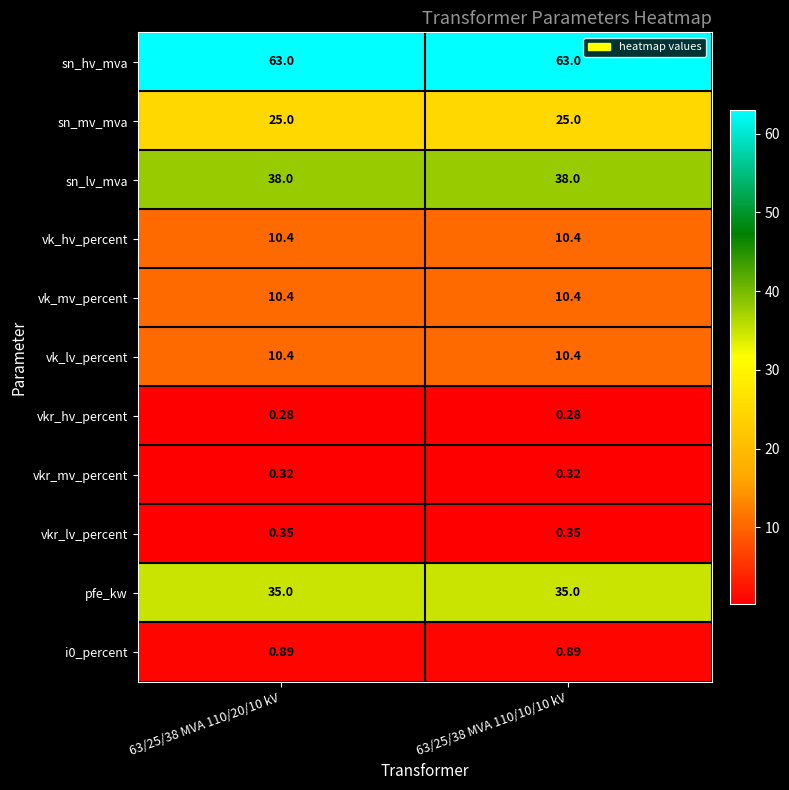

Is the value of pfe_kw at 63/25/38 MVA 110/20/10 kV greater than the value of sn_mv_mva at 63/25/38 MVA 110/20/10 kV?

Yes